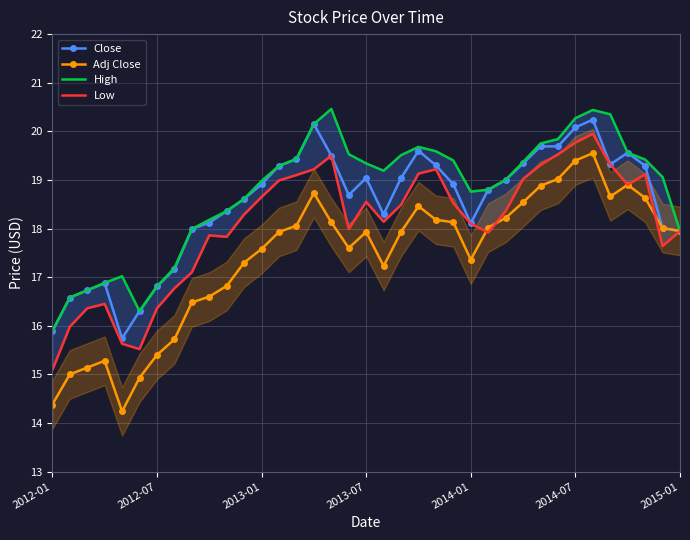

True or false: Adj Close has a value of 4.8 at 2014-01.

False